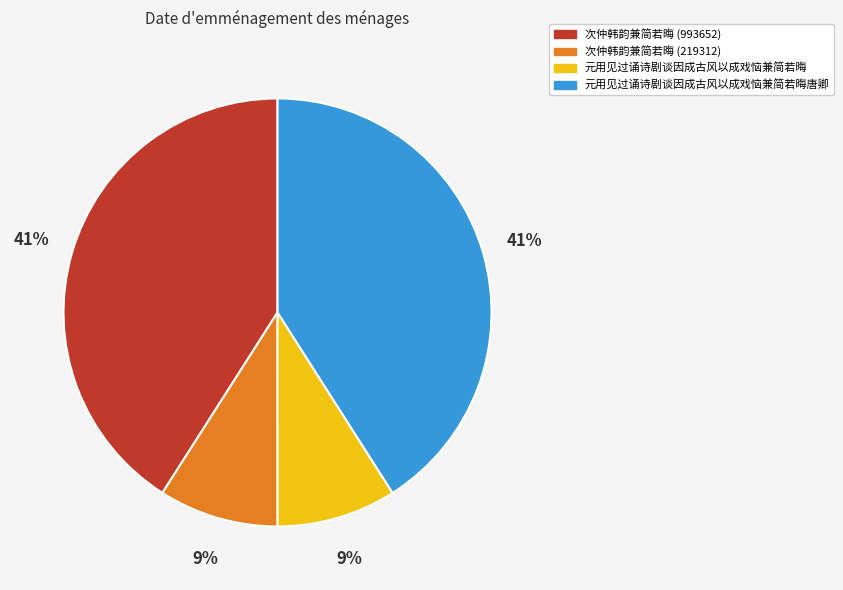

Is the sum of 元用见过诵诗剧谈因成古风以成戏恼兼简若晦 and 次仲韩韵兼简若晦 (219312) greater than half?

No